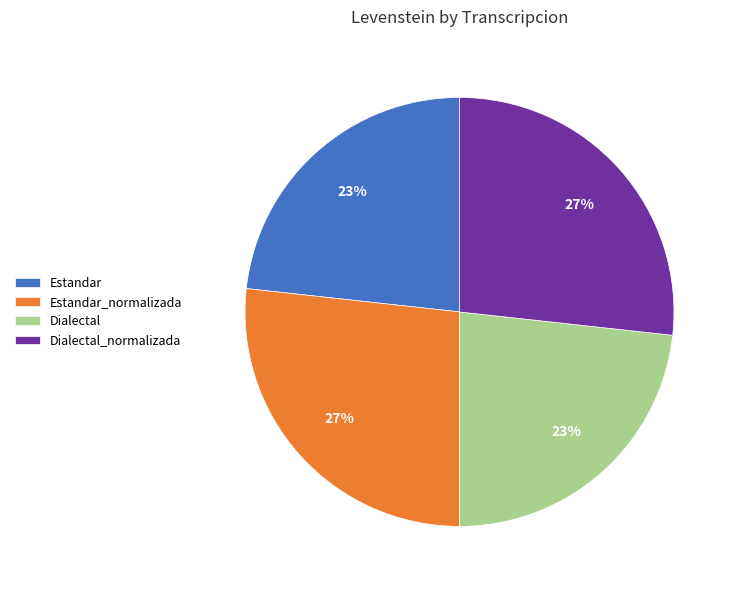

Approximately how many times larger is the value at Estandar compared to Dialectal?

1.0